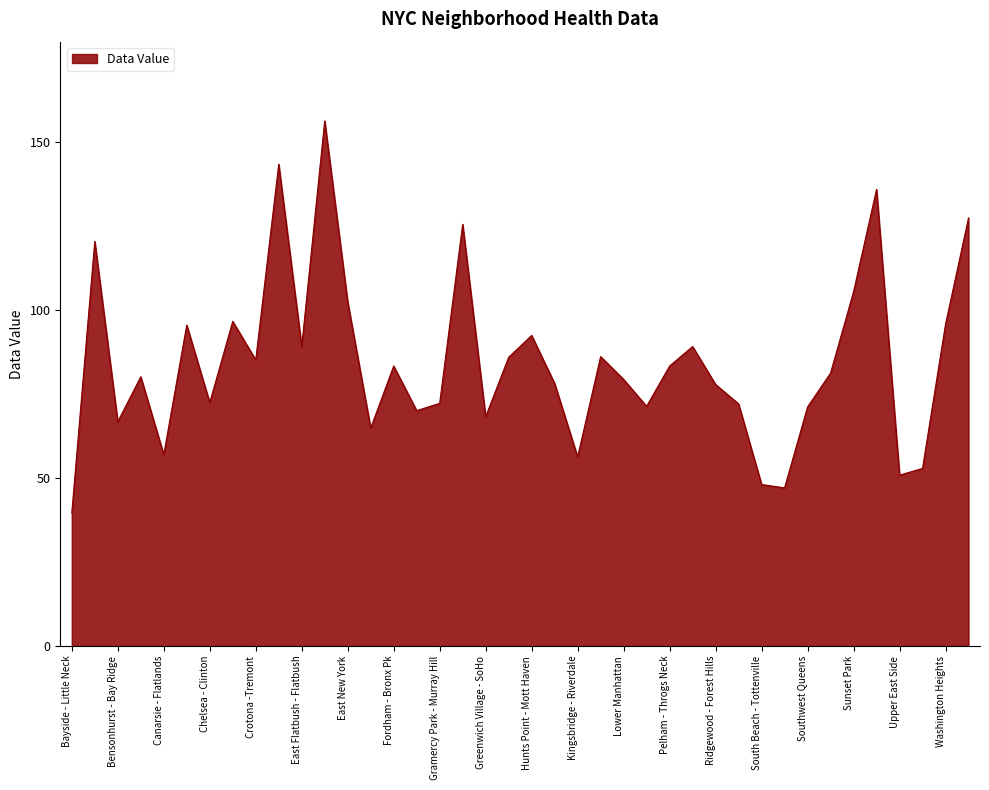

What is the greatest value displayed?

156.4